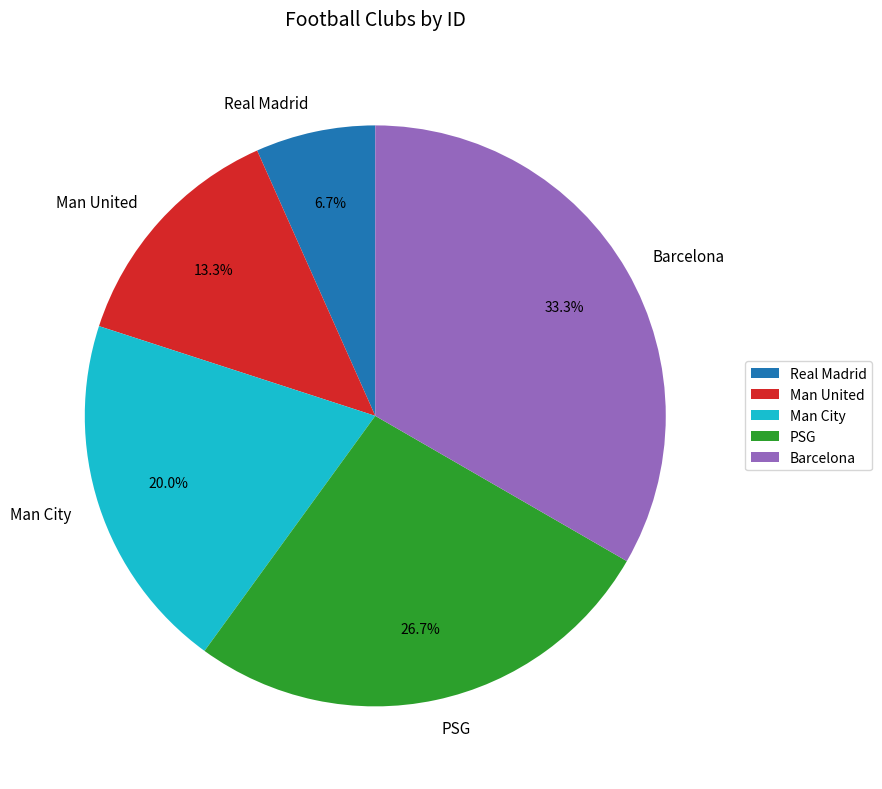

Rank the categories by value from highest to lowest.

Barcelona, PSG, Man City, Man United, Real Madrid